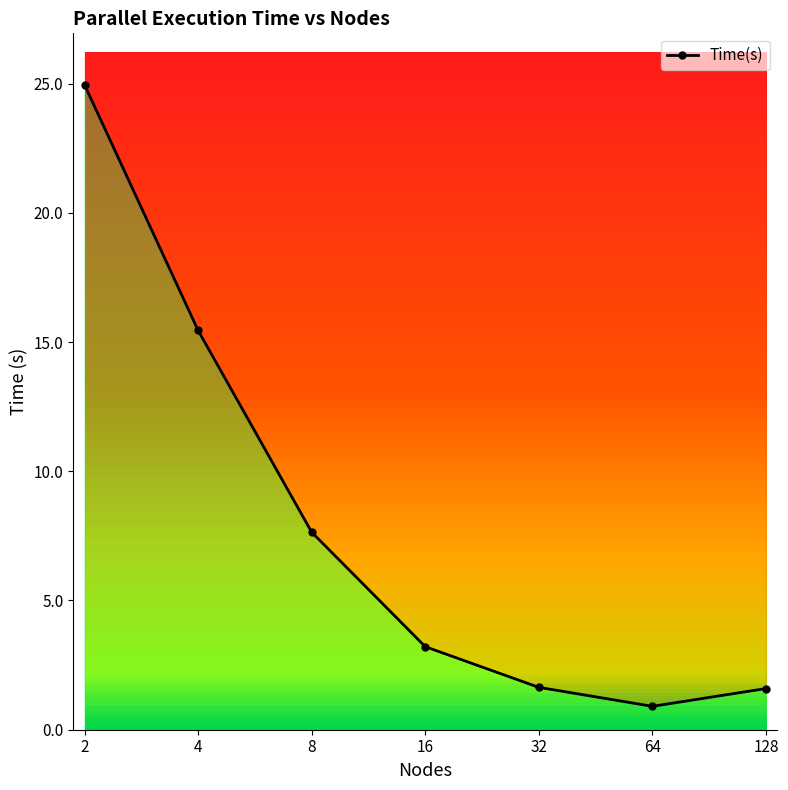

Reading left to right, transcribe all the data shown in this chart.

24.9	15.4	7.6	3.2	1.6	0.9	1.6